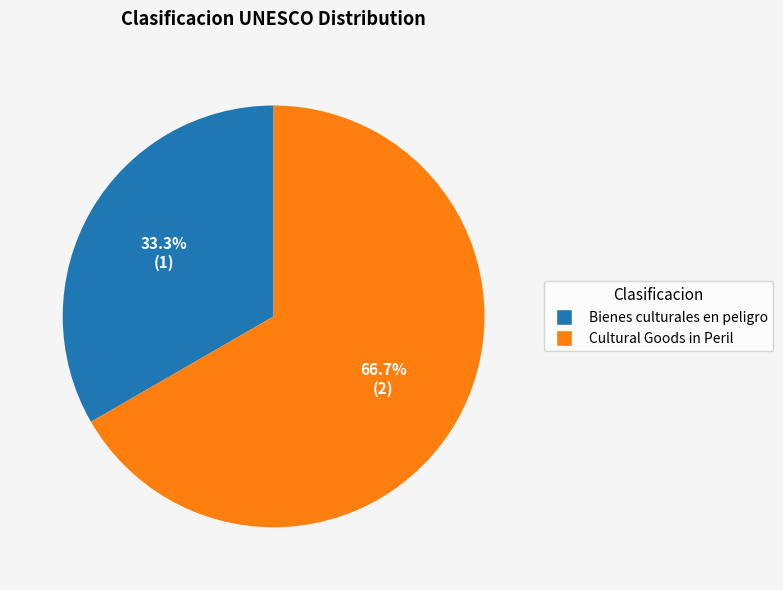

Is there a majority slice in this chart?

Yes